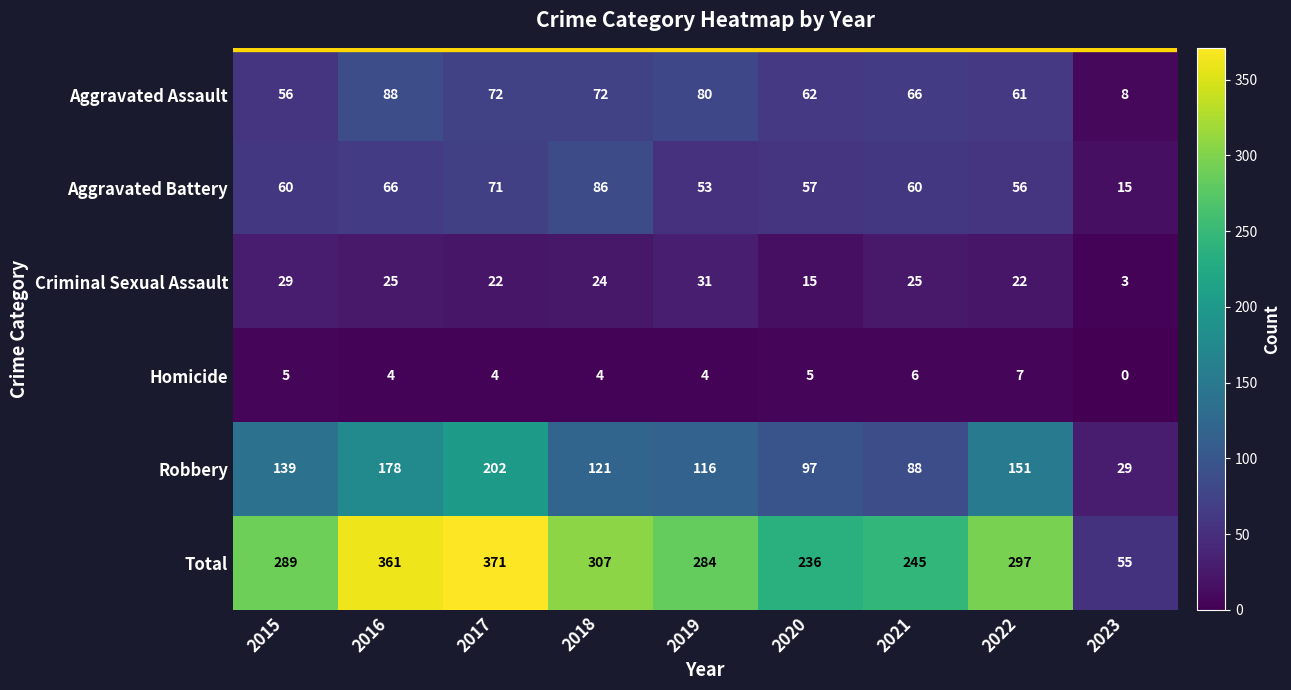

What is the highest value of the Criminal Sexual Assault series?

31